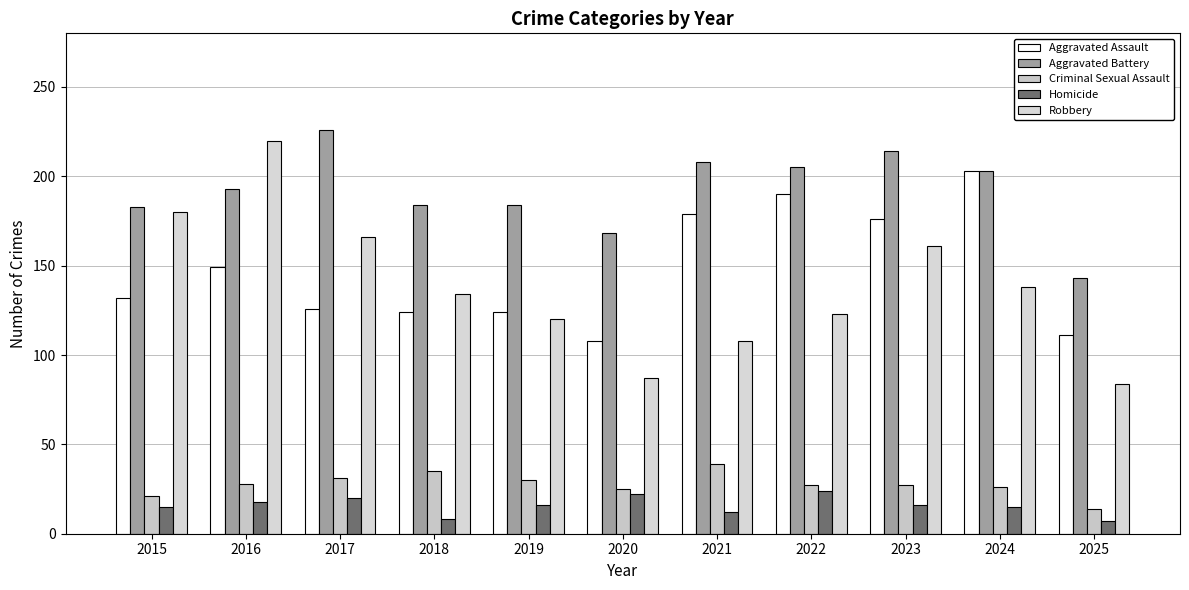

What is the value of the Homicide bar at the 9th from the left?

16